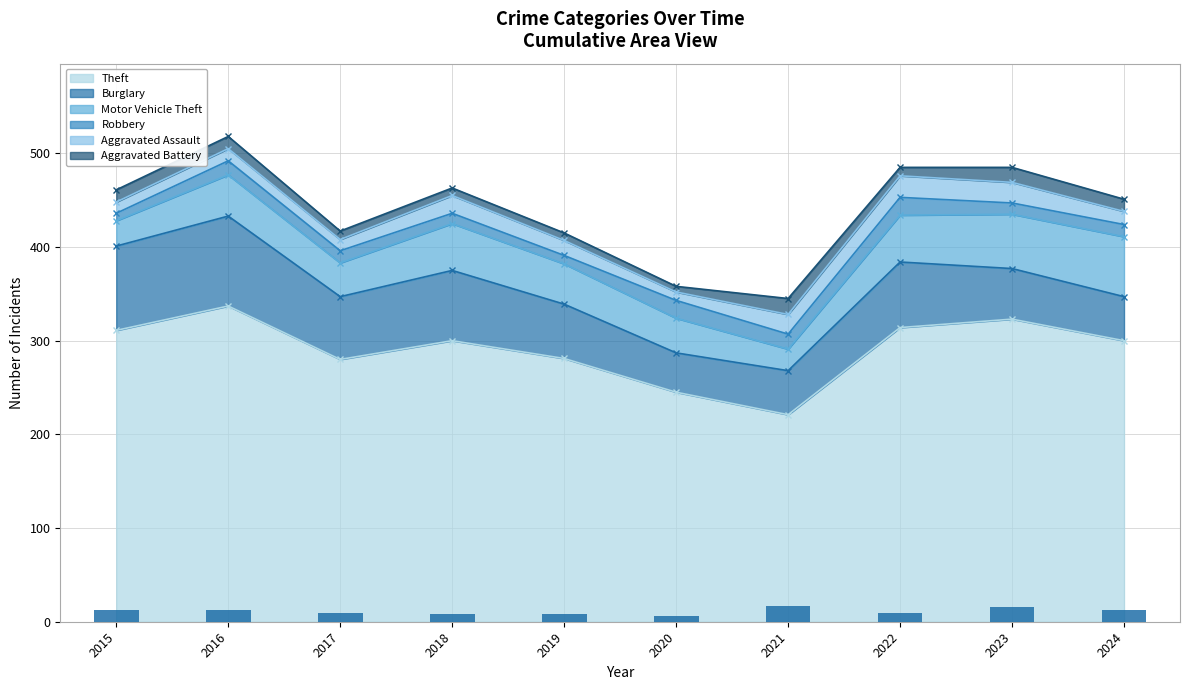

Is it true that Robbery equals 13 at 2017?

True